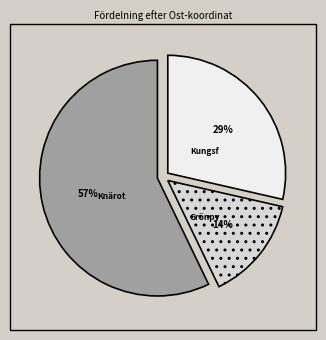

To the nearest percent, what is the difference between the largest and smallest slice percentages?

43%